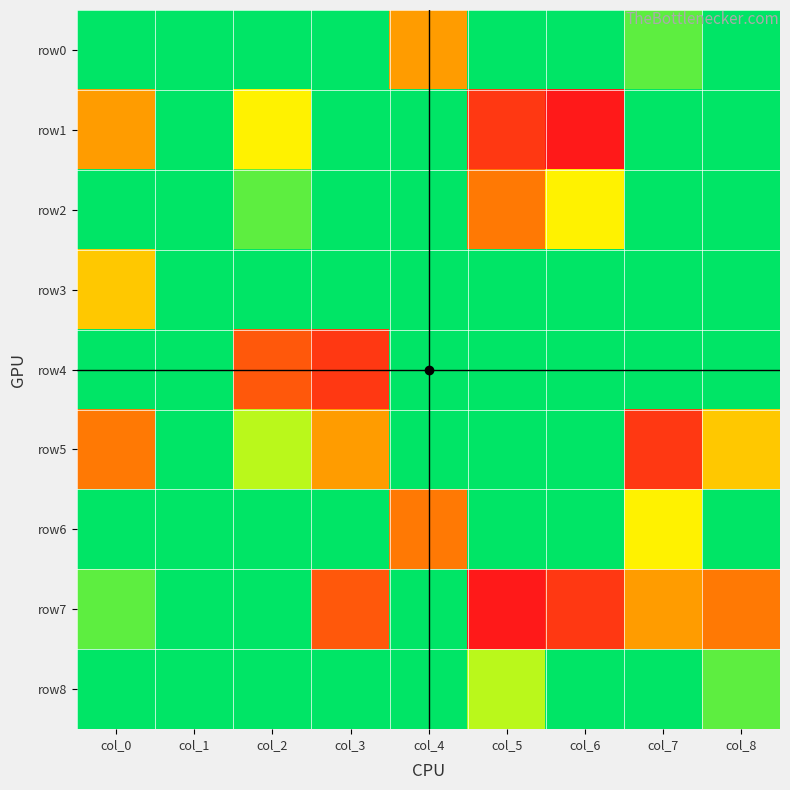

At which category is the sum across all series the highest?

col_5